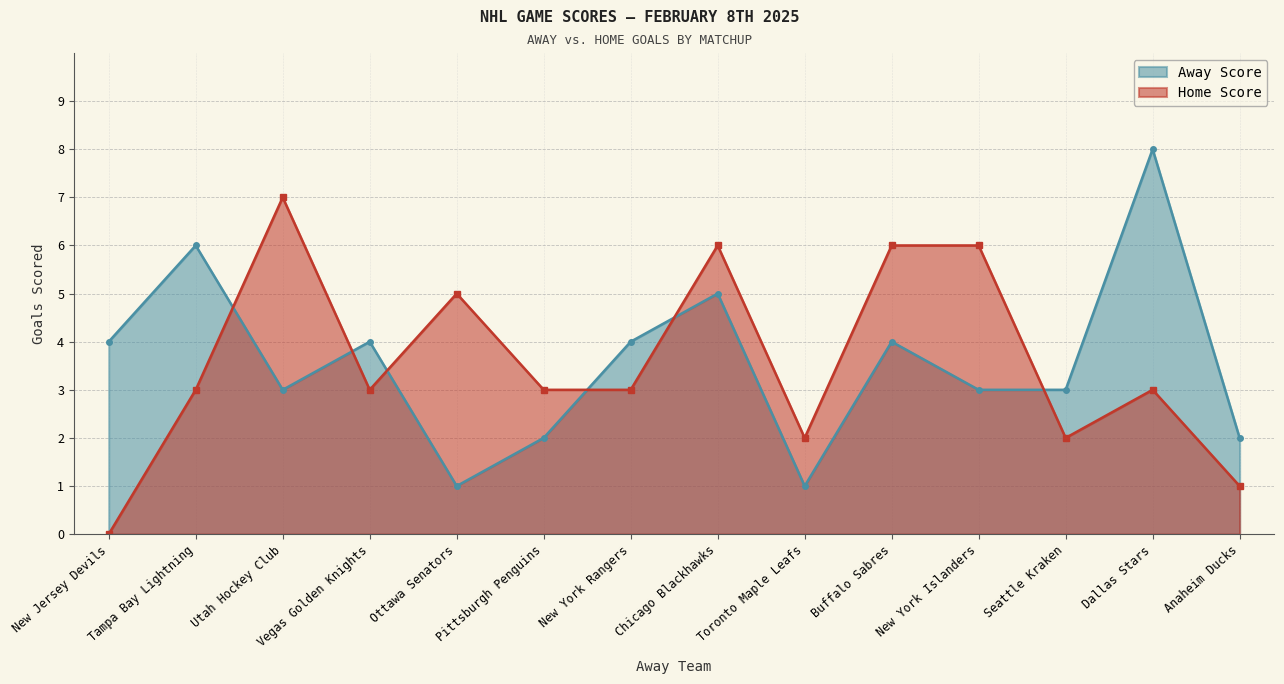

What is the label of the 12th point from the left?

Seattle Kraken